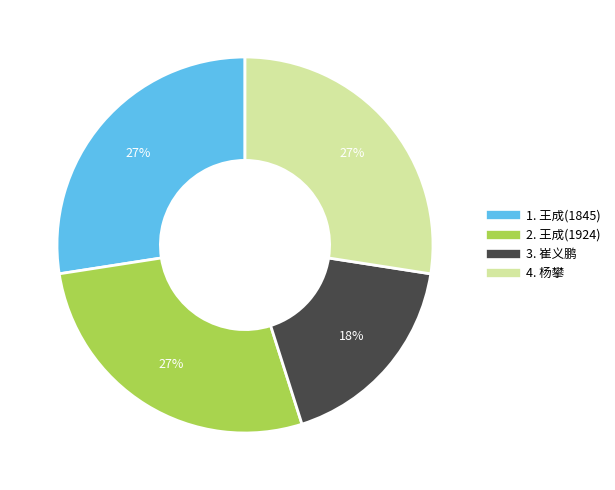

Is there a majority slice in this chart?

No